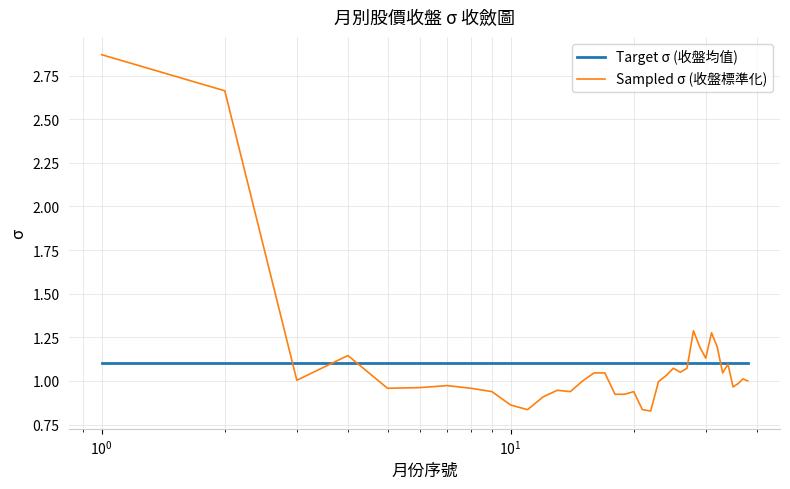

Does the chart display data point markers on the line(s)?

No